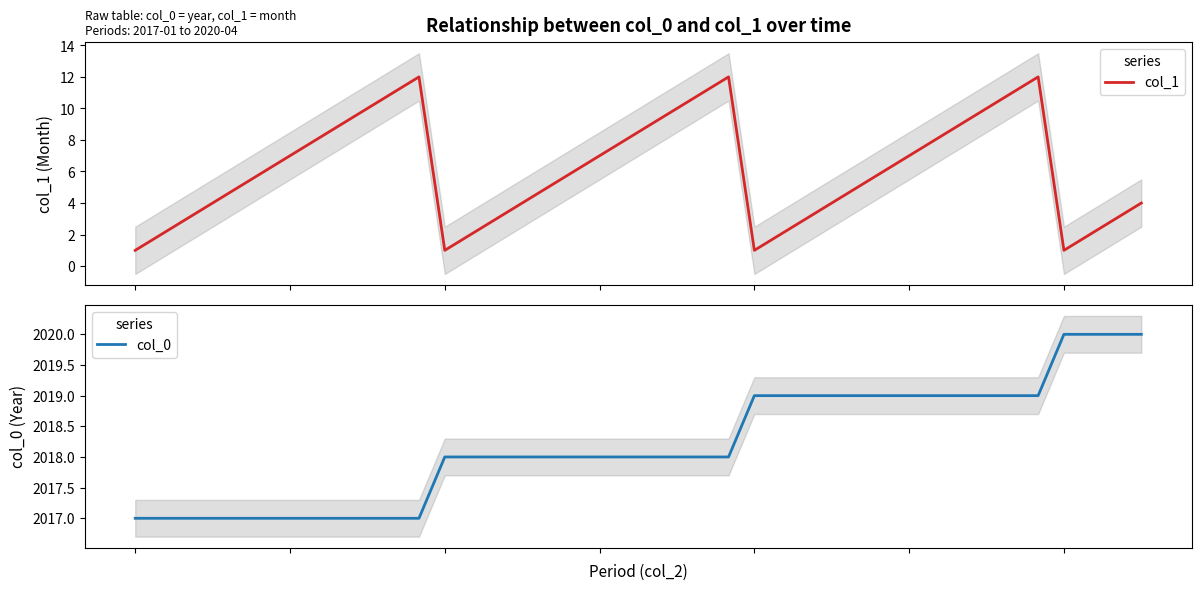

List the series in order of their overall mean, highest first.

col_0, col_1